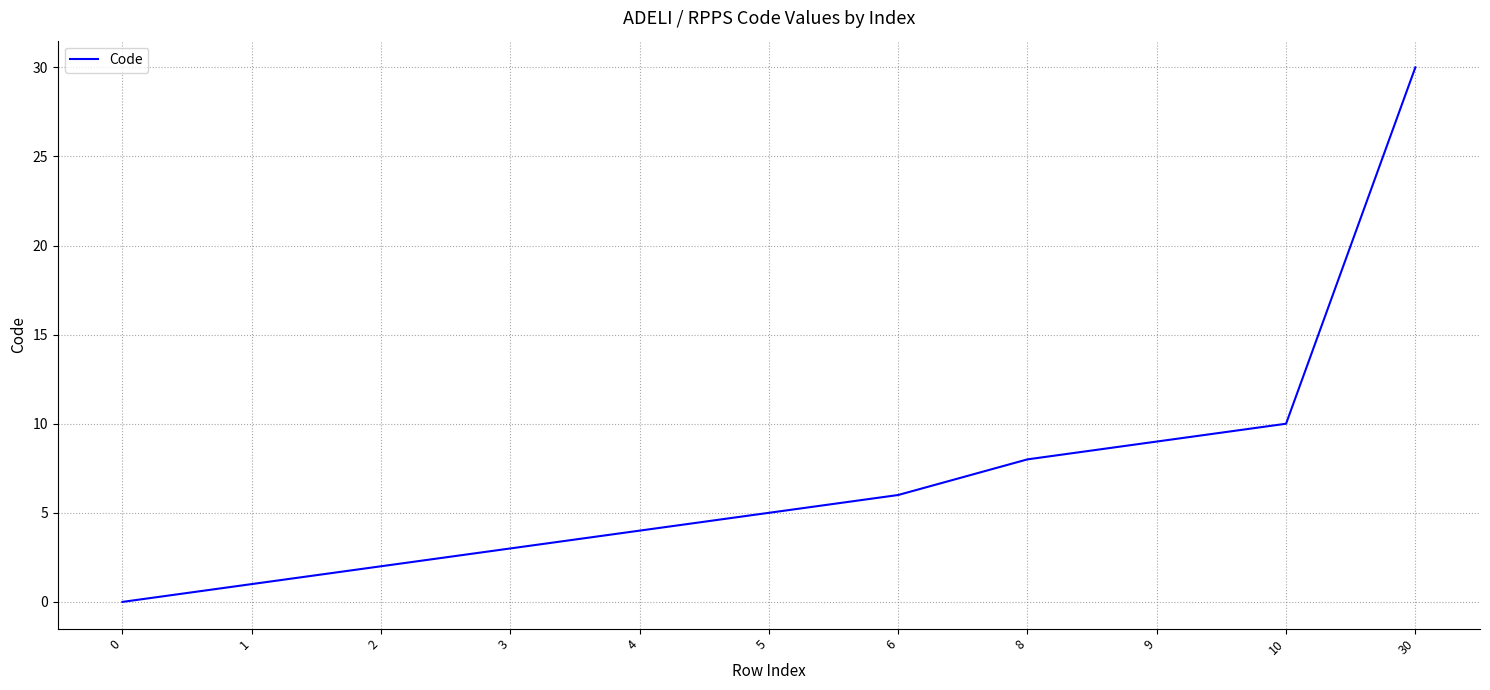

Where is the data nearest to the value 15?

10